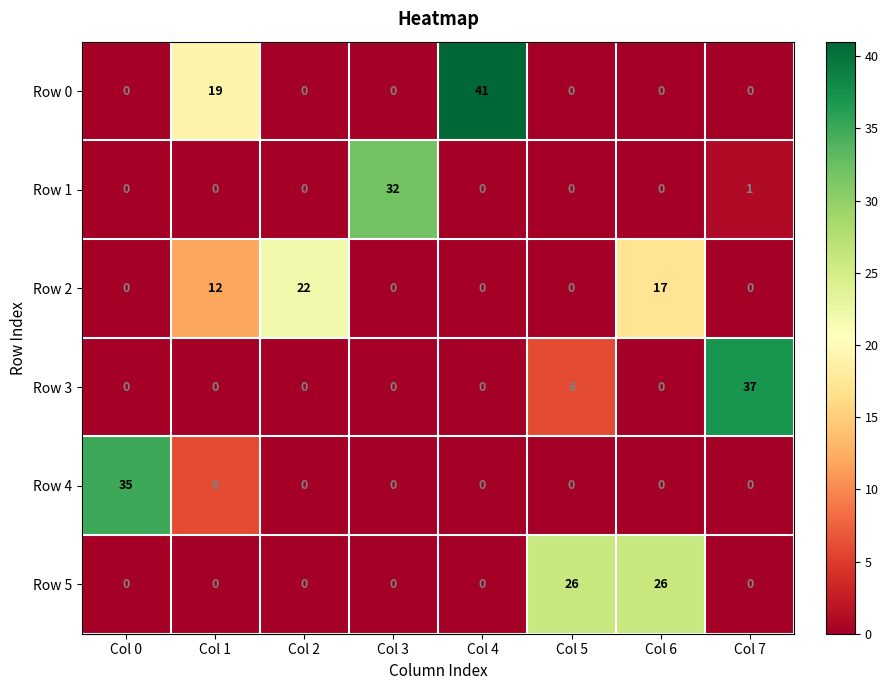

List the series in order of their peak value, highest first.

Row 0, Row 3, Row 4, Row 1, Row 5, Row 2